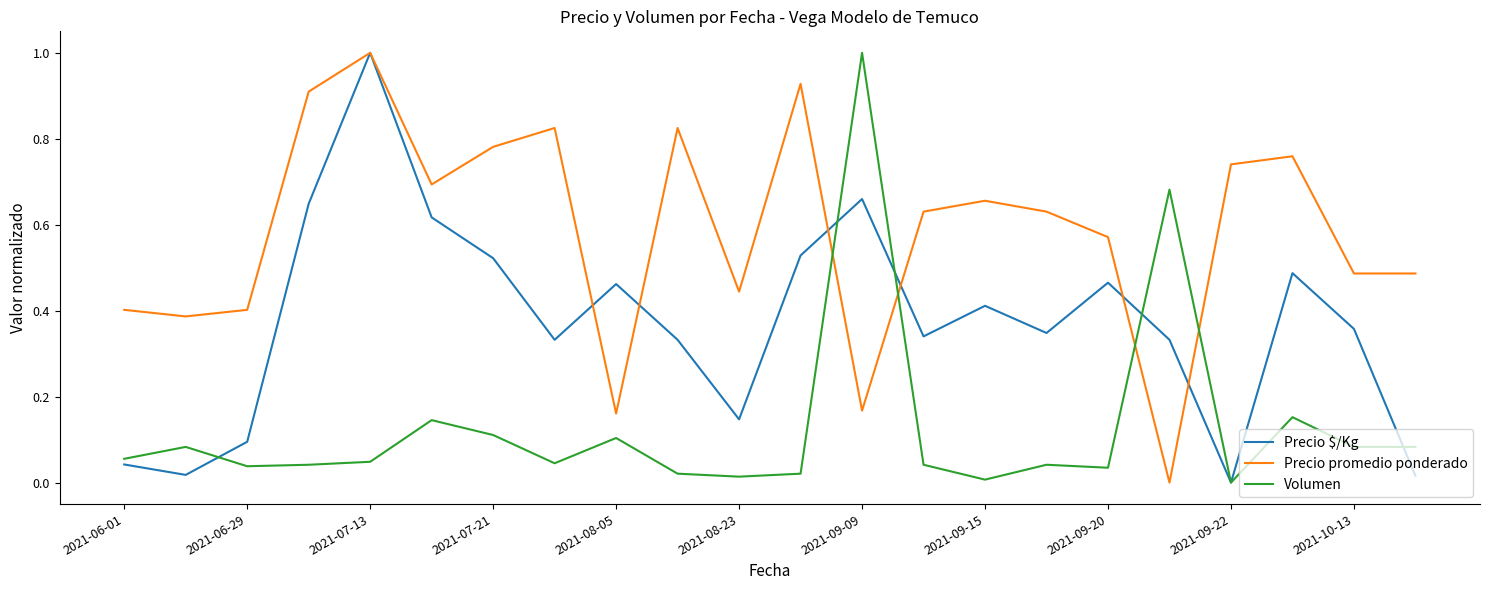

What is the maximum value shown in the chart?

1.0